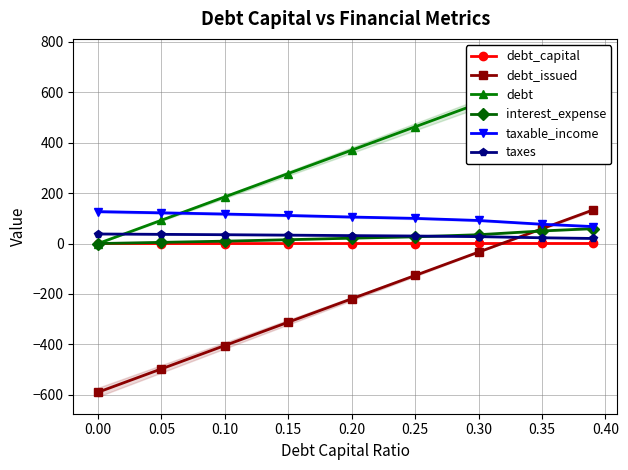

The value of interest_expense at 0.10 is 9.6. True or false?

True